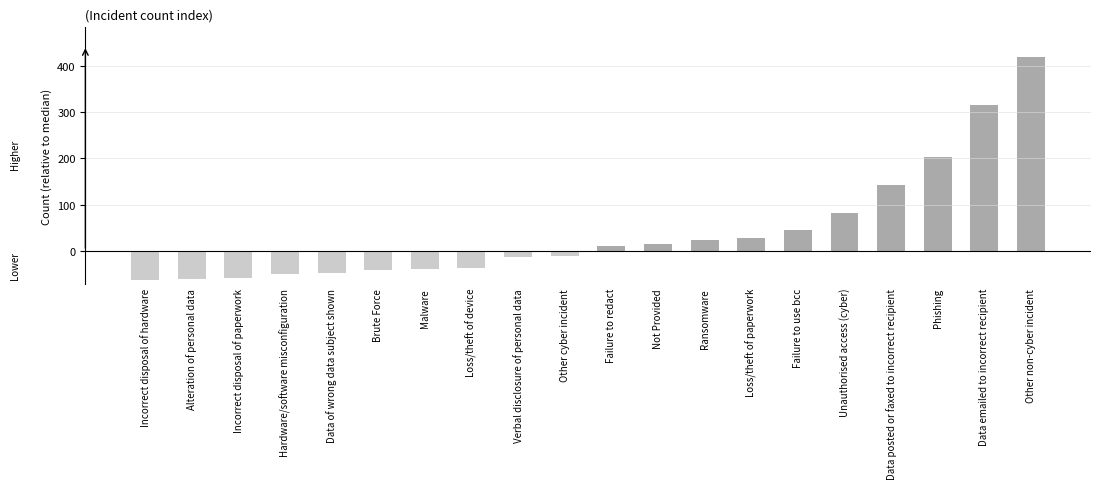

At which label is the value closest to 179?

Phishing